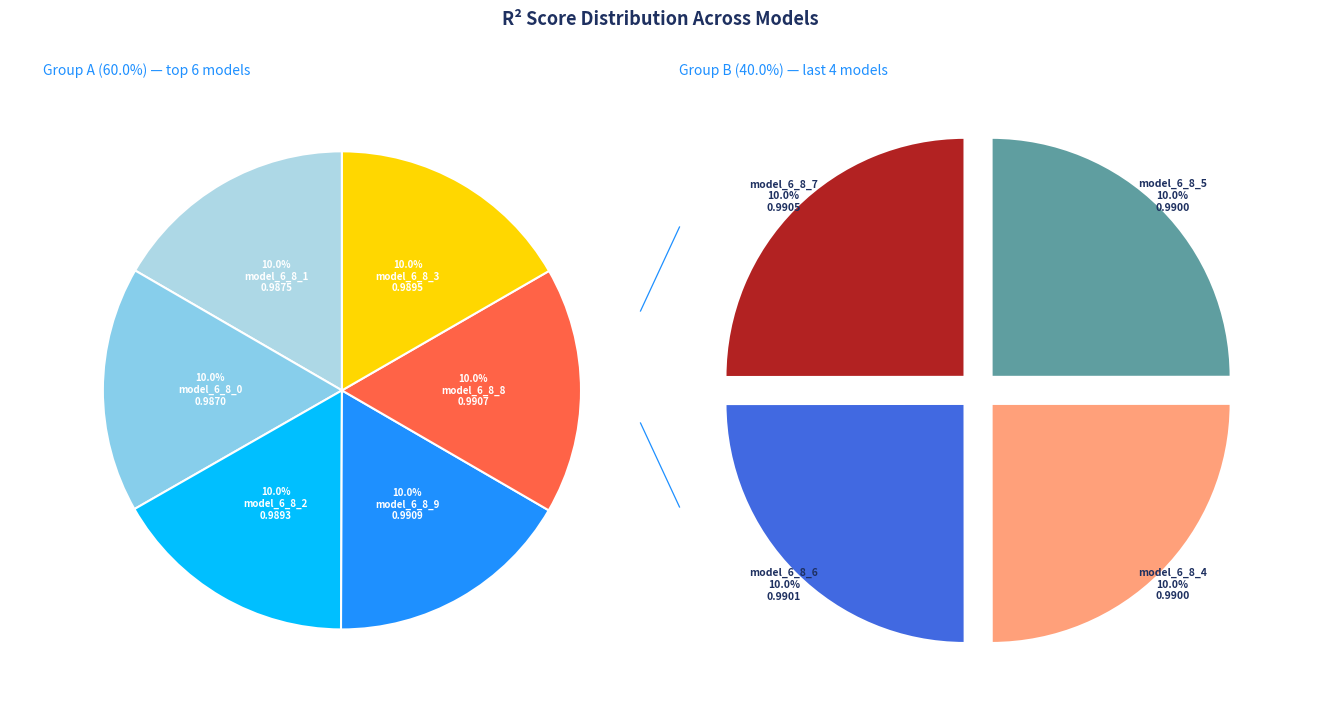

Is it true that model_6_8_7 is 10% of the pie?

True